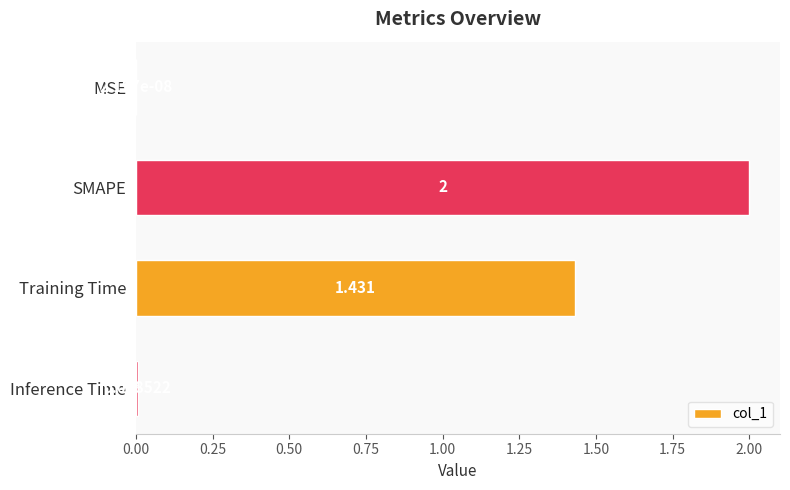

Between SMAPE and Inference Time, which is larger?

SMAPE